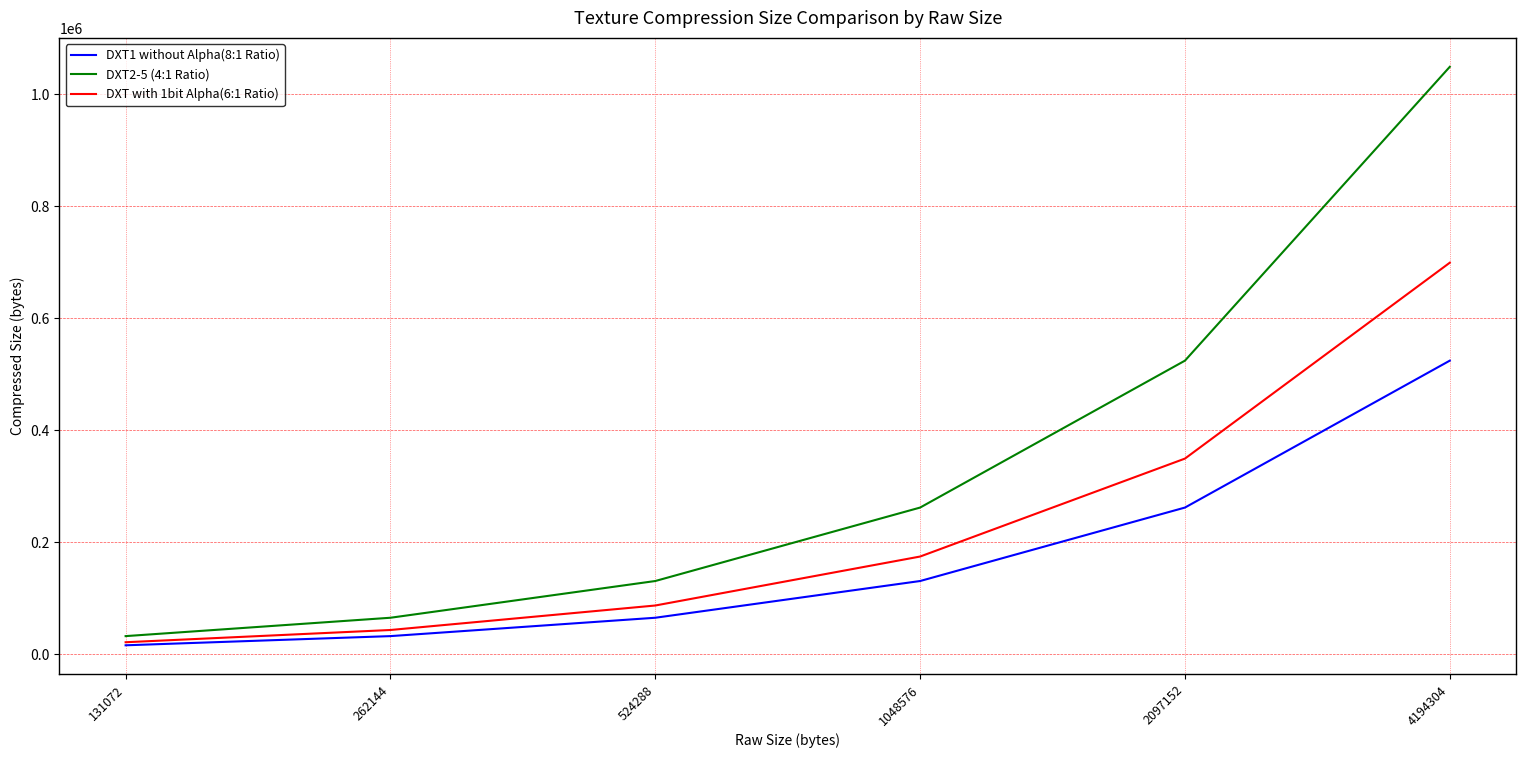

Rank the series by their maximum value, from highest to lowest.

DXT2-5 (4:1 Ratio), DXT with 1bit Alpha(6:1 Ratio), DXT1 without Alpha(8:1 Ratio)